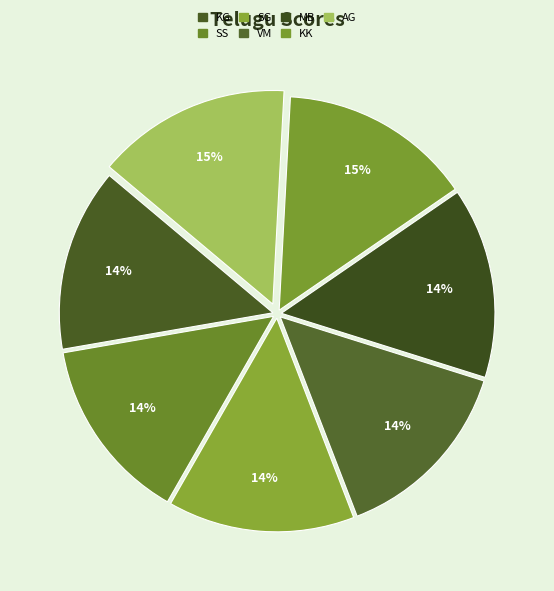

How much of the chart is everything except MB?

85.6%